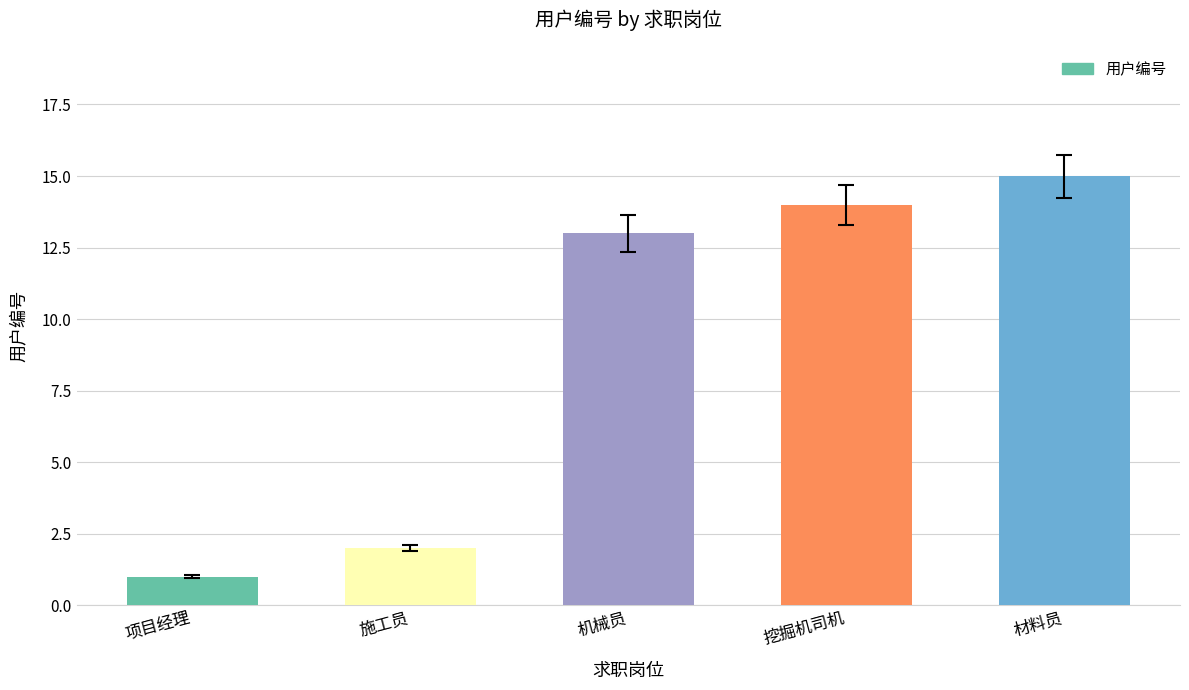

What is the label of the 1st bar from the left?

项目经理